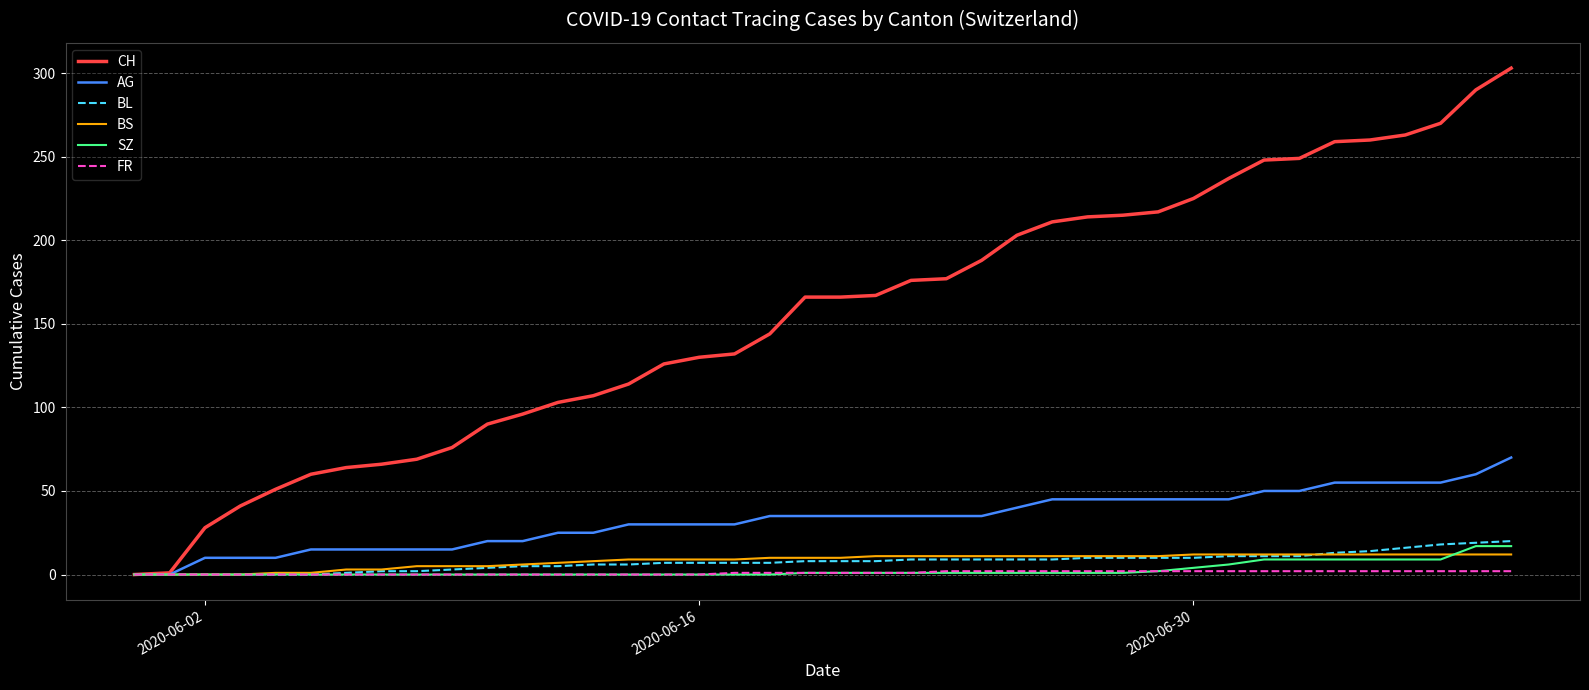

Count the number of categories in the chart.

40